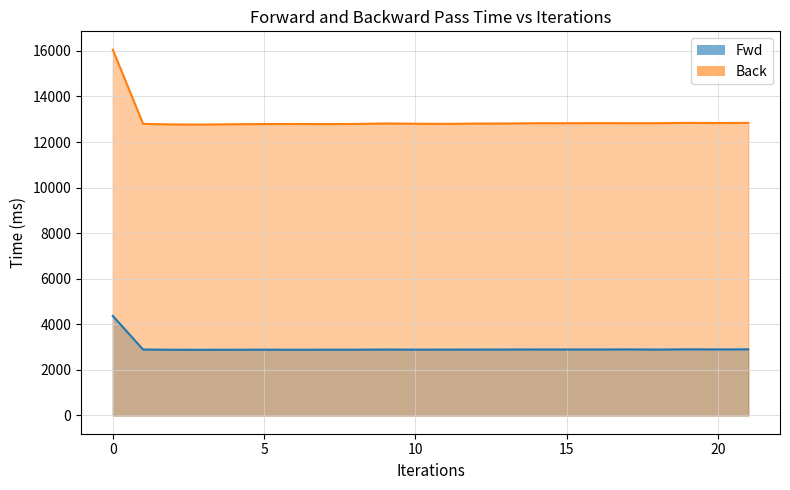

At 16, list the series in order from smallest to largest.

Fwd, Back